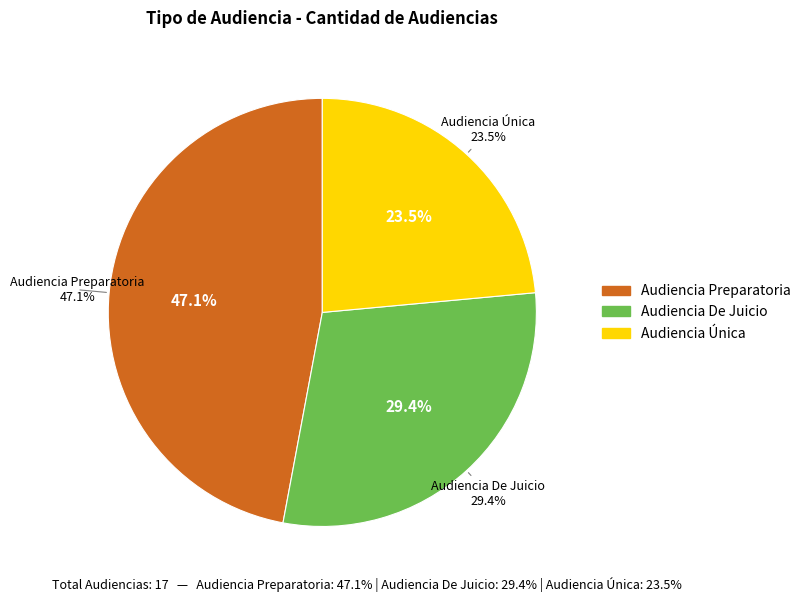

To the nearest percent, what portion does Audiencia Preparatoria represent?

47%